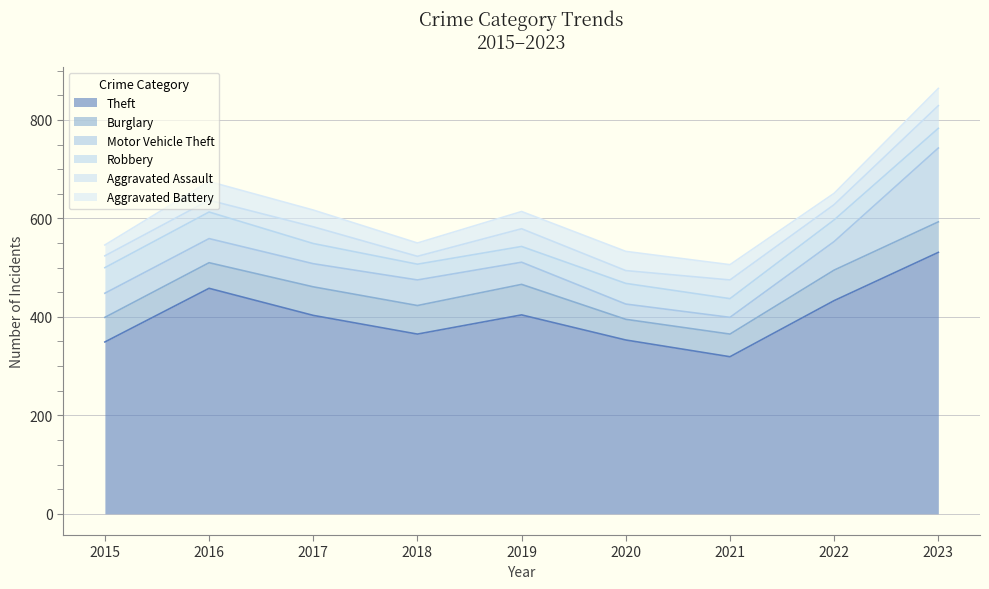

What are all the series names shown in the legend?

Theft, Burglary, Motor Vehicle Theft, Robbery, Aggravated Assault, Aggravated Battery